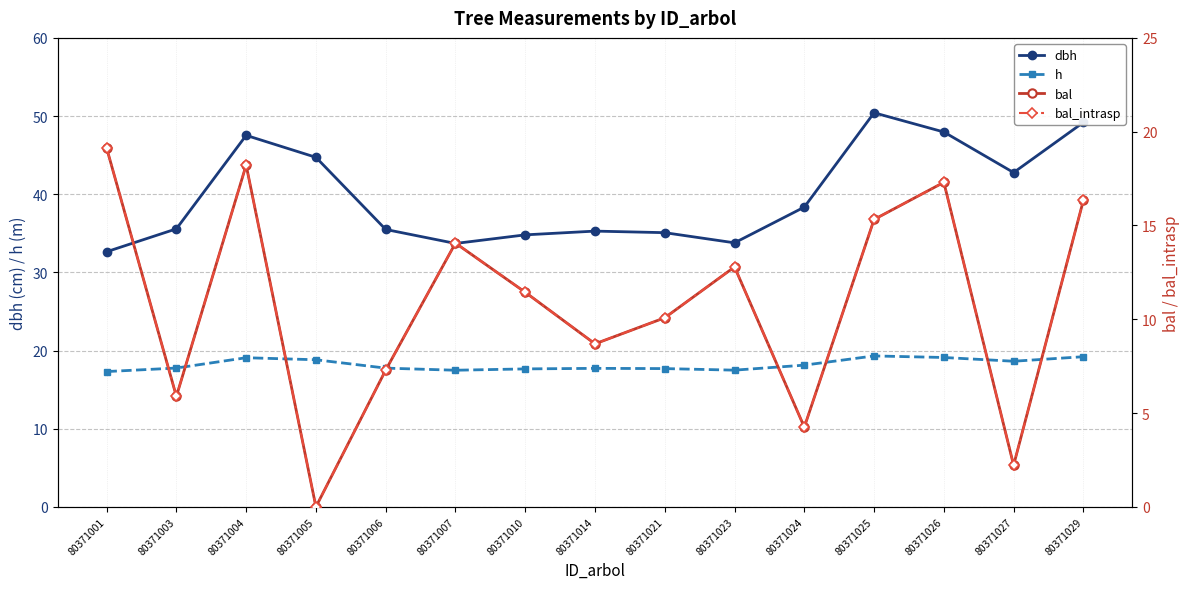

How many distinct data groups are displayed?

4